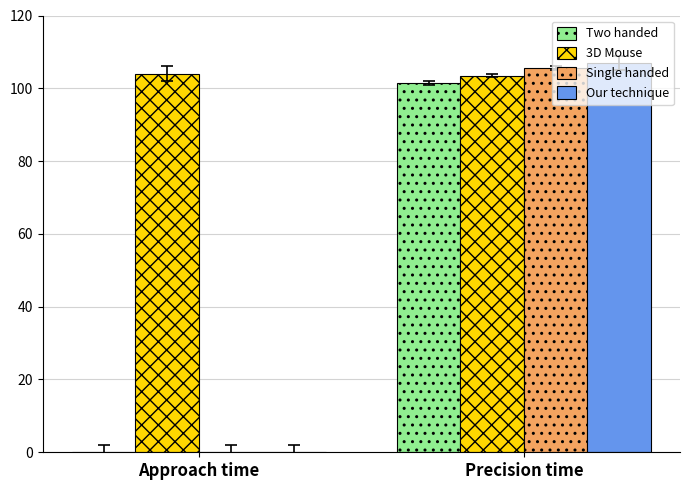

Reading left to right, list all the values displayed in this chart.

Two handed: Approach time=0.0	Precision time=101.5
3D Mouse: Approach time=104.0	Precision time=103.5
Single handed: Approach time=0.0	Precision time=105.5
Our technique: Approach time=0.0	Precision time=107.0